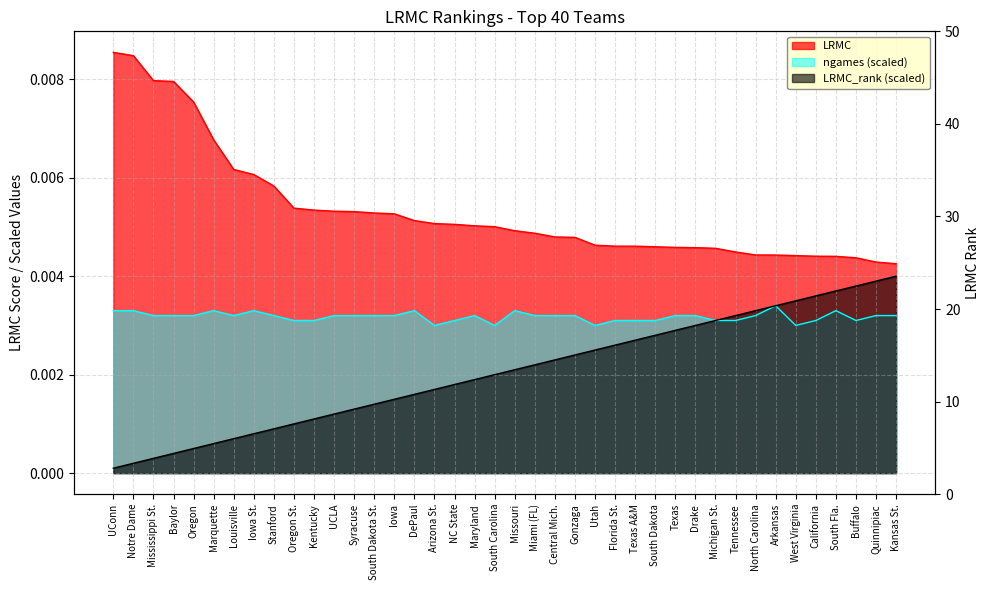

The LRMC series shows 0.0 at West Virginia. True or false?

False